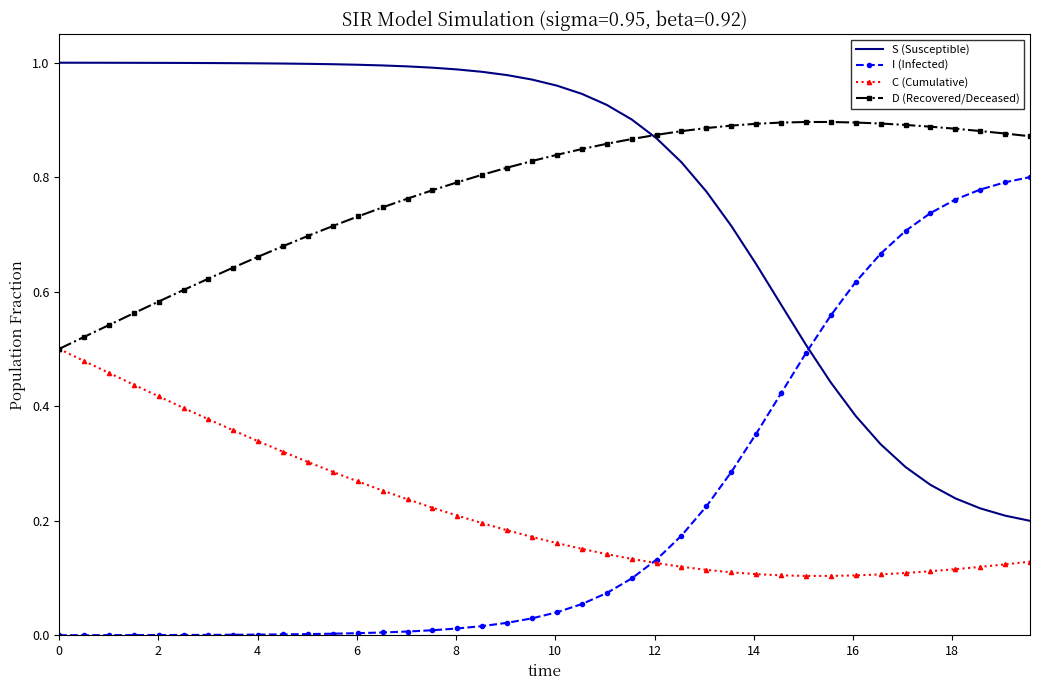

True or false: D (Recovered/Deceased) and I (Infected) cross at least once.

False